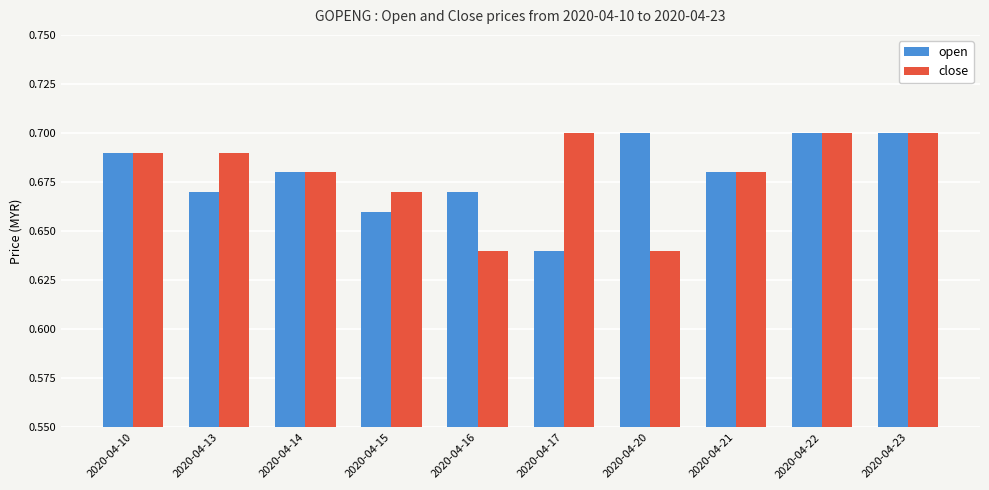

Count the close values in the range 0 to 1.

10